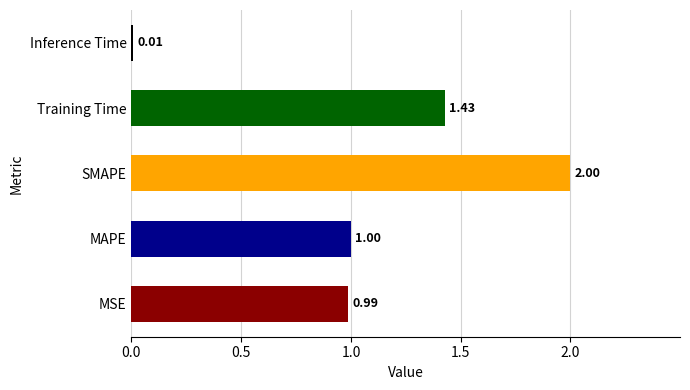

What is the ratio of the value at MAPE to the value at SMAPE?

0.5